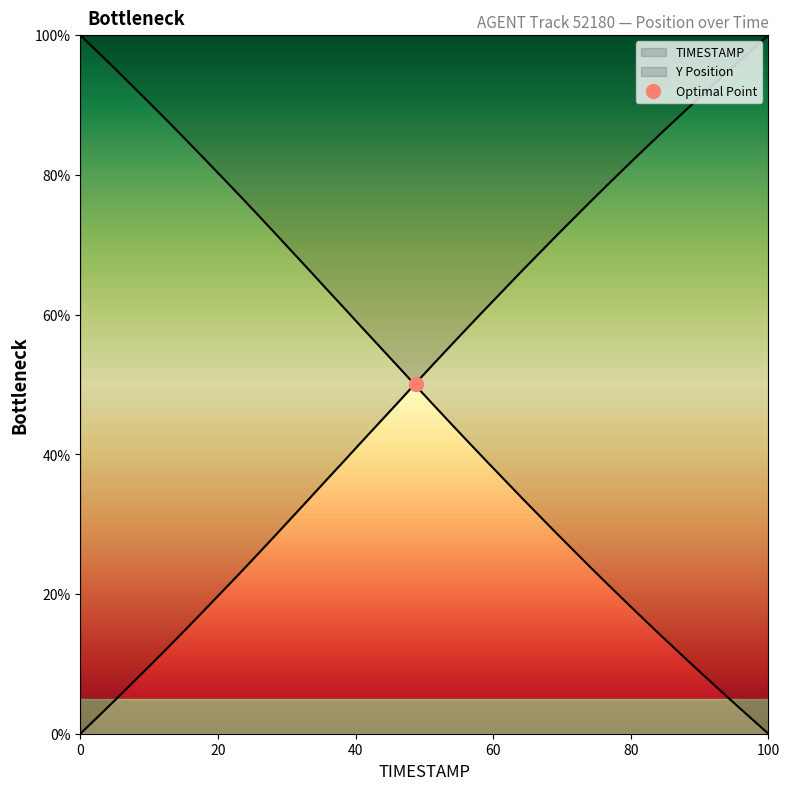

True or false: TIMESTAMP has more than 1 interior local peaks.

False